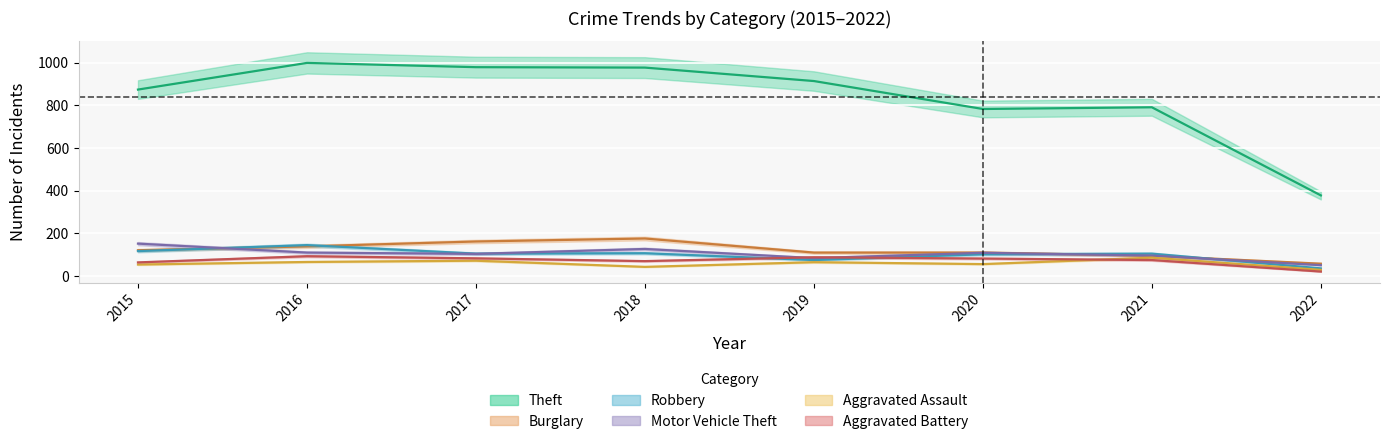

Reading left to right, transcribe all the data shown in this chart.

Theft: 2015=874	2016=999	2017=979	2018=977	2019=914	2020=783	2021=791	2022=378
Burglary: 2015=121	2016=139	2017=162	2018=176	2019=110	2020=110	2021=95	2022=58
Robbery: 2015=117	2016=145	2017=105	2018=107	2019=75	2020=102	2021=105	2022=36
Motor Vehicle Theft: 2015=152	2016=110	2017=104	2018=127	2019=84	2020=109	2021=96	2022=51
Aggravated Assault: 2015=54	2016=66	2017=72	2018=43	2019=65	2020=56	2021=86	2022=29
Aggravated Battery: 2015=64	2016=93	2017=83	2018=70	2019=88	2020=82	2021=75	2022=21